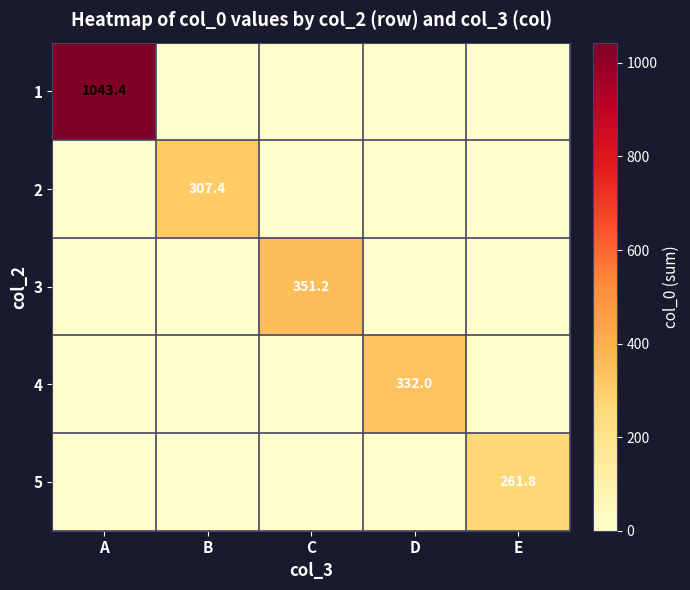

What is the total value across all series at B?

307.4